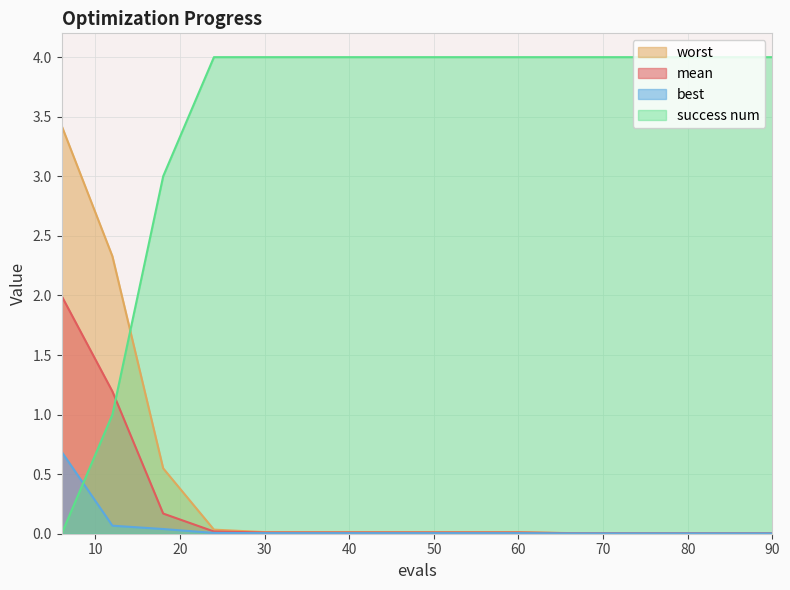

What is the sum of all worst values?

6.4